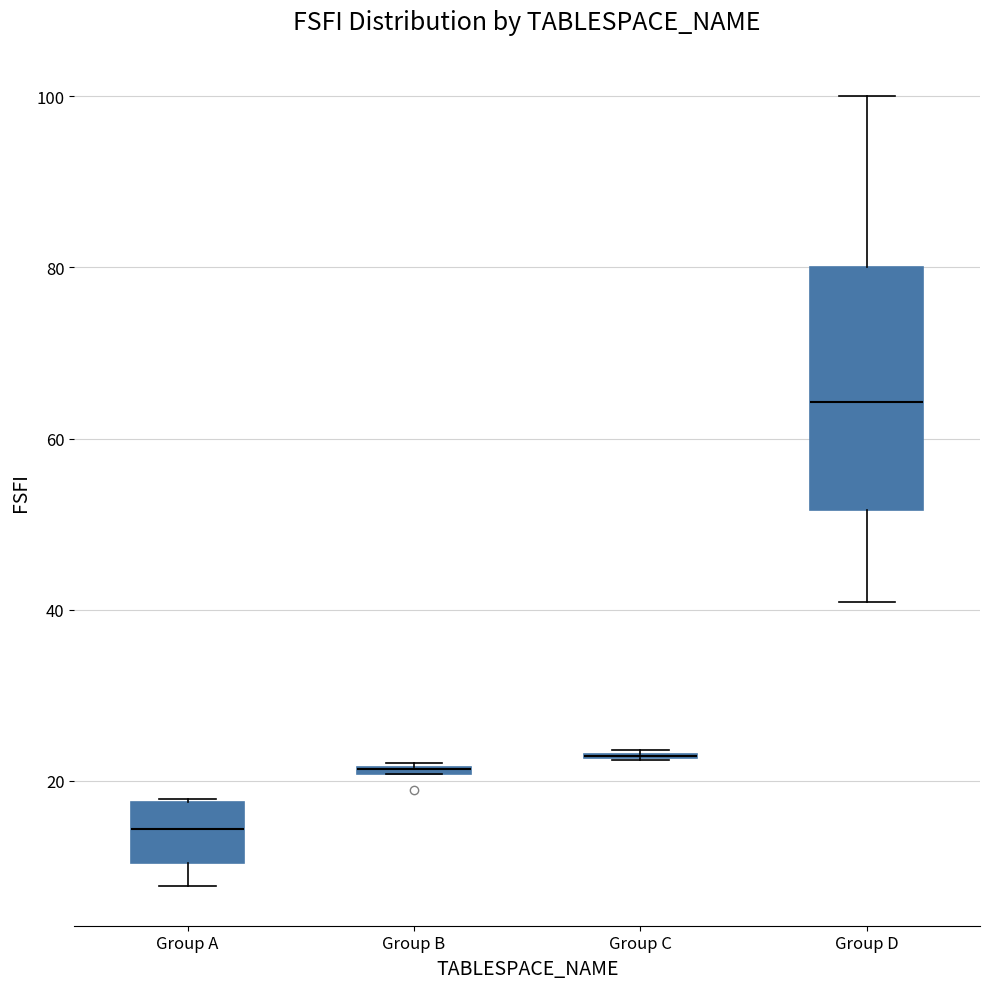

Comparing the boxes themselves (not the whiskers), which one is the tallest?

Group D